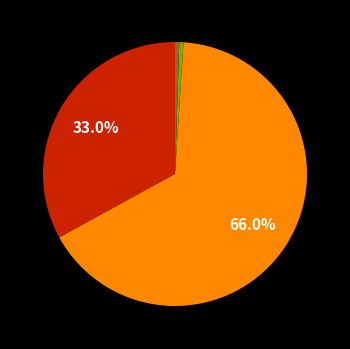

Does any single category account for the majority?

Yes